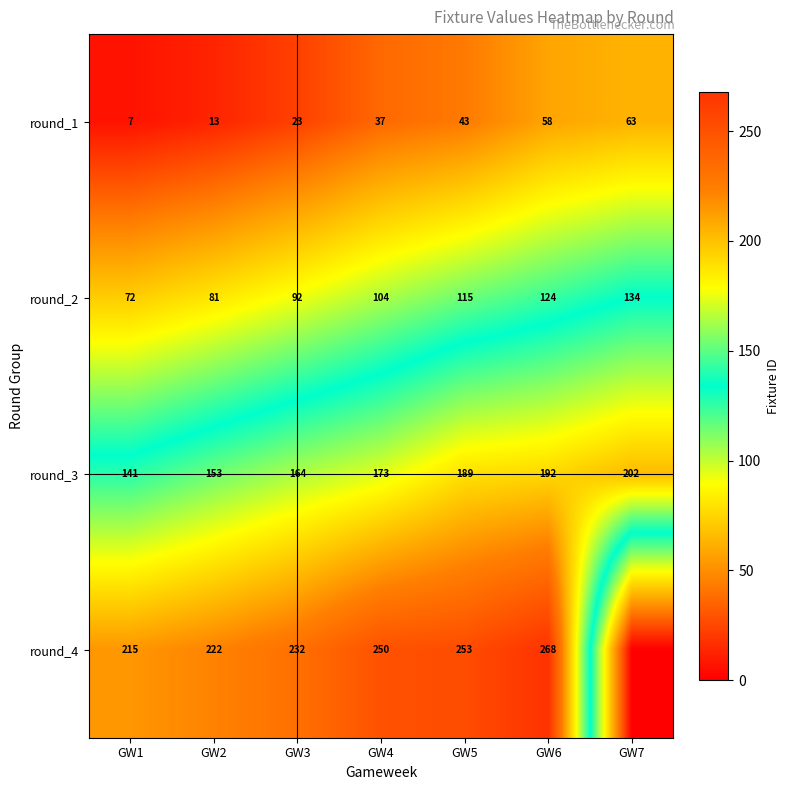

At GW4, list the series in order from smallest to largest.

round_1, round_2, round_3, round_4